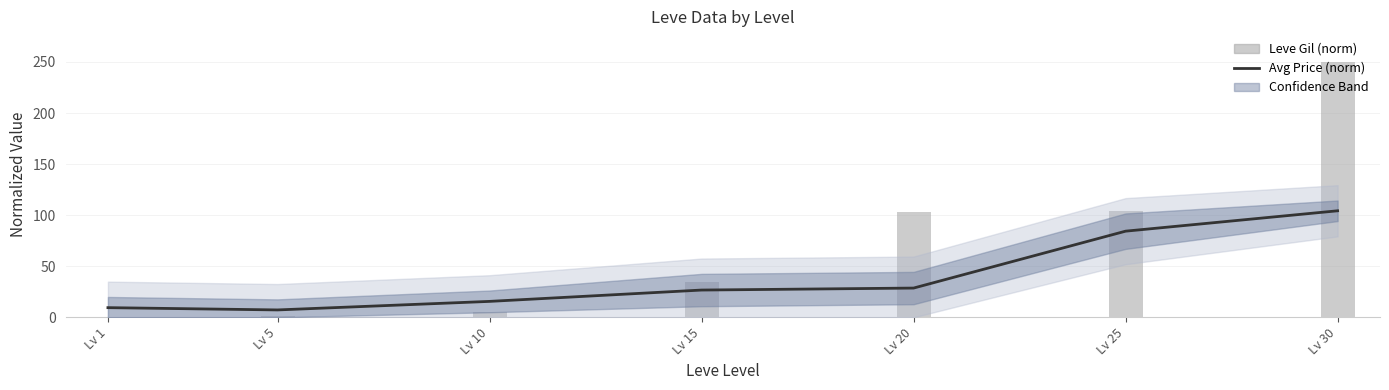

At which label does Avg Price (norm) first exceed 26?

Lv 15